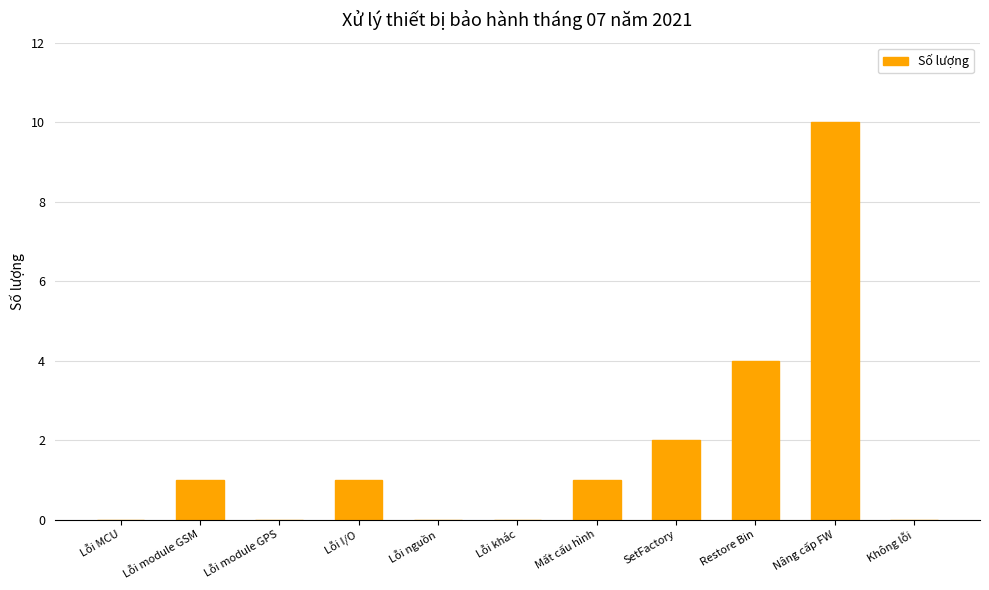

Reading left to right, transcribe all the data shown in this chart.

Lỗi MCU=0	Lỗi module GSM=1	Lỗi module GPS=0	Lỗi I/O=1	Lỗi nguồn=0	Lỗi khác=0	Mất cấu hình=1	SetFactory=2	Restore Bin=4	Nâng cấp FW=10	Không lỗi=0